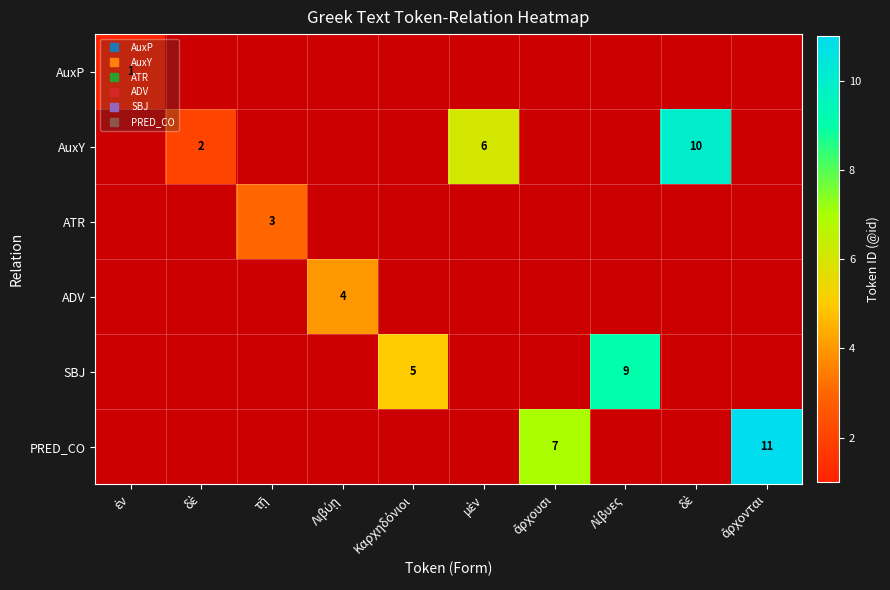

At which label does AuxP reach its peak?

ἐν